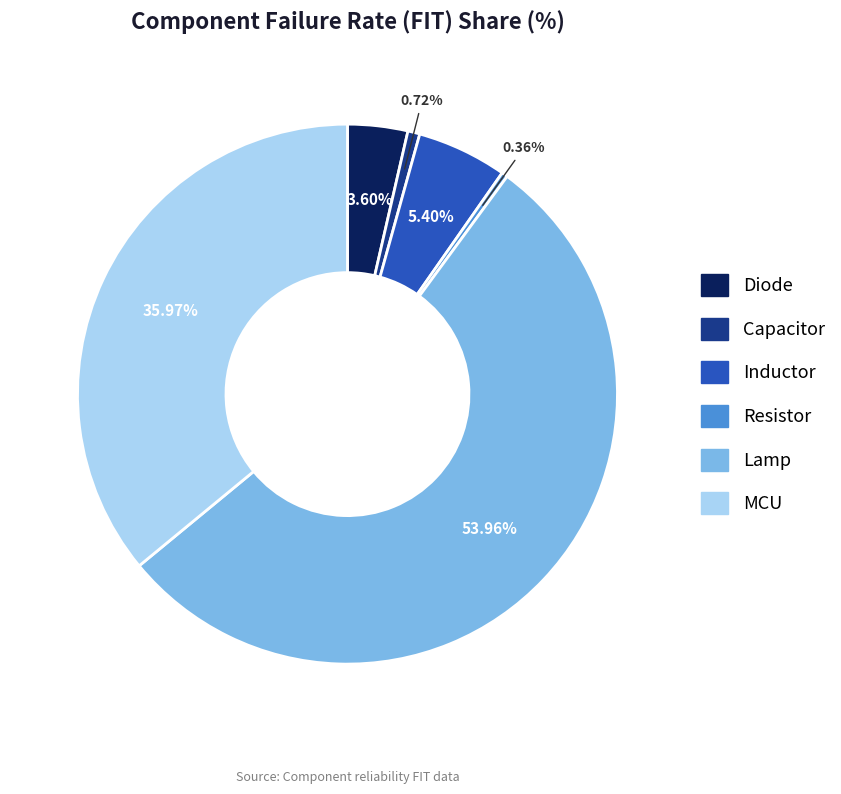

Combined, do Diode and MCU account for over 50%?

No